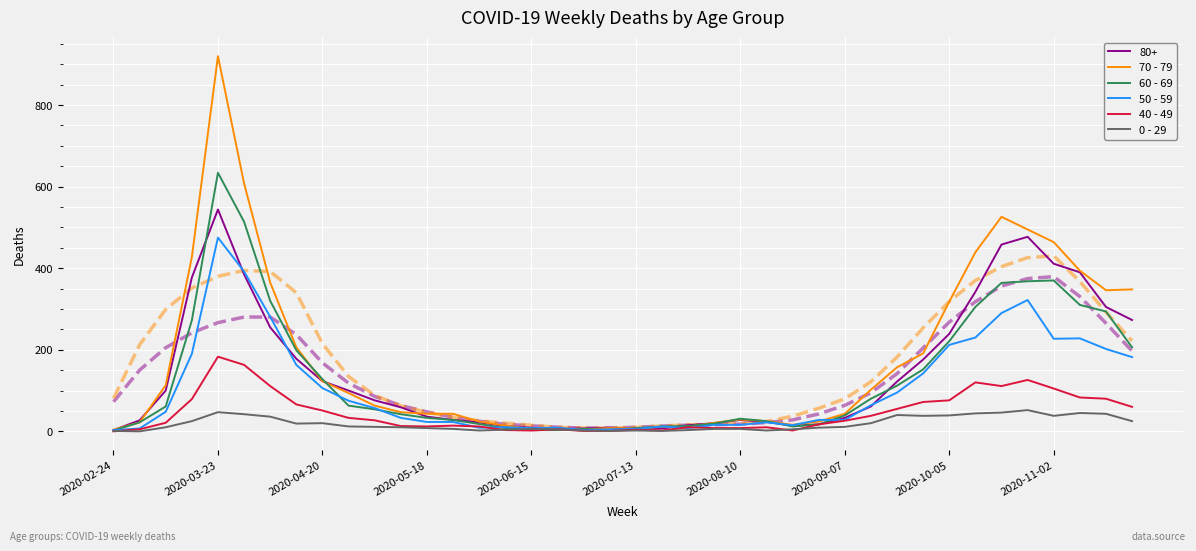

Which category has the highest value in the 50 - 59 series?

2020-03-23